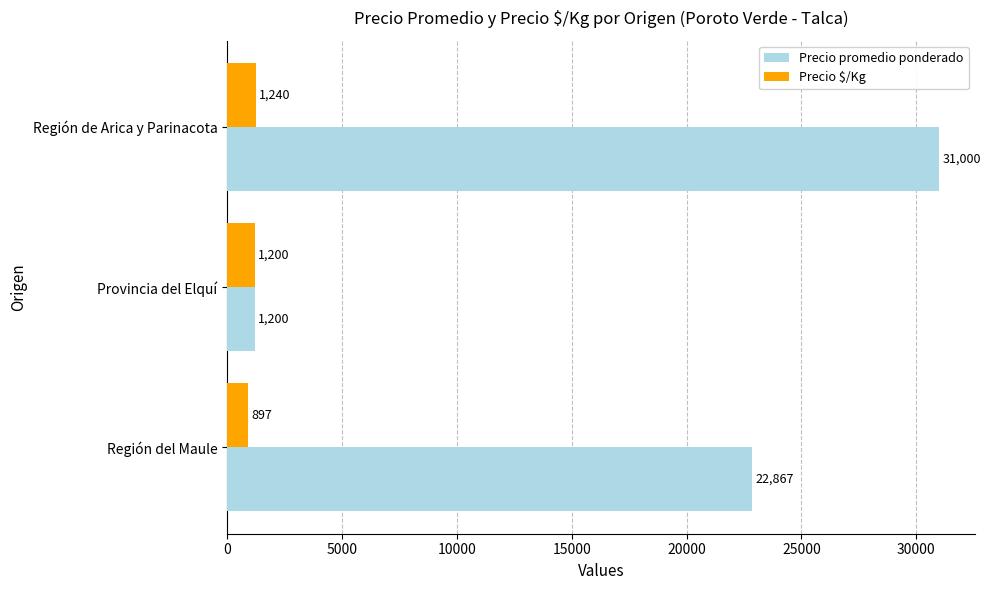

Is the value of Precio $/Kg at Provincia del Elquí greater than the value of Precio promedio ponderado at Región de Arica y Parinacota?

No